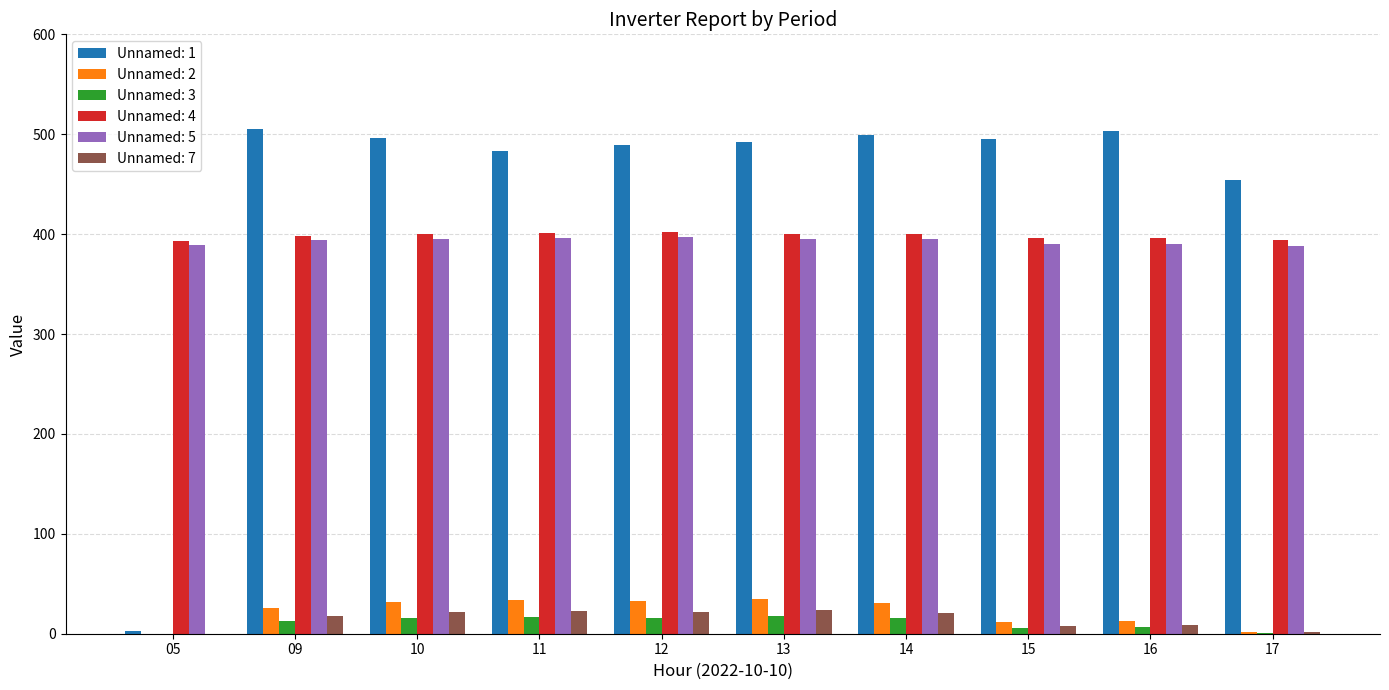

How many distinct data groups are displayed?

6